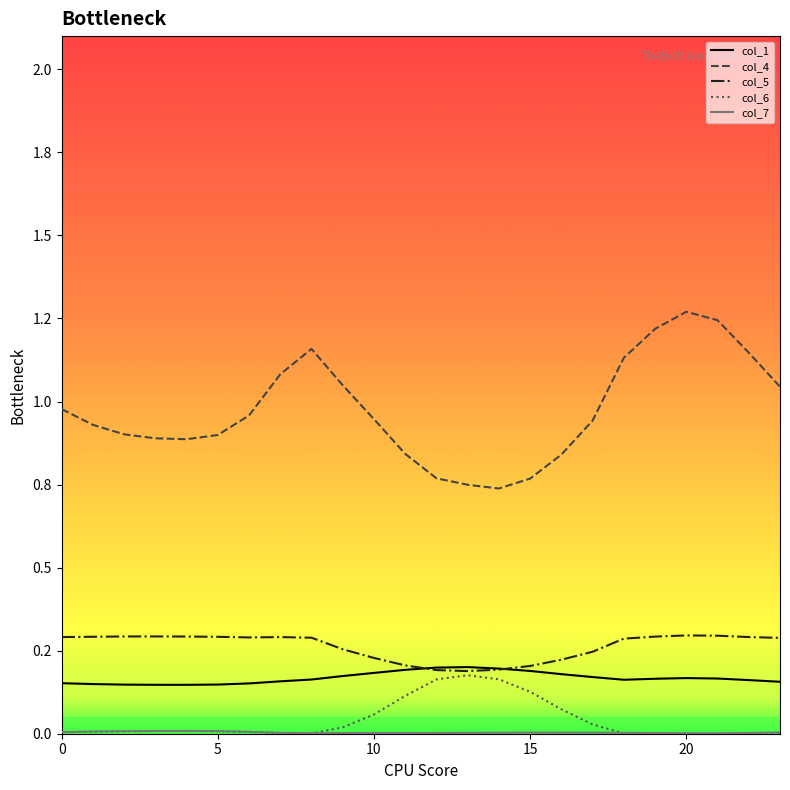

Reading left to right, transcribe all the data shown in this chart.

col_1: 0.2	0.1	0.1	0.1	0.1	0.1	0.2	0.2	0.2	0.2	0.2	0.2	0.2	0.2	0.2	0.2	0.2	0.2	0.2	0.2	0.2	0.2	0.2	0.2
col_4: 1.0	0.9	0.9	0.9	0.9	0.9	1.0	1.1	1.2	1.0	0.9	0.8	0.8	0.7	0.7	0.8	0.8	0.9	1.1	1.2	1.3	1.2	1.1	1.0
col_5: 0.3	0.3	0.3	0.3	0.3	0.3	0.3	0.3	0.3	0.3	0.2	0.2	0.2	0.2	0.2	0.2	0.2	0.2	0.3	0.3	0.3	0.3	0.3	0.3
col_6: 0.0	0.0	0.0	0.0	0.0	0.0	0.0	0.0	0.0	0.0	0.1	0.1	0.2	0.2	0.2	0.1	0.1	0.0	0.0	0.0	0.0	0.0	0.0	0.0
col_7: 0.0	0.0	0.0	0.0	0.0	0.0	0.0	0.0	0.0	0.0	0.0	0.0	0.0	0.0	0.0	0.0	0.0	0.0	0.0	0.0	0.0	0.0	0.0	0.0